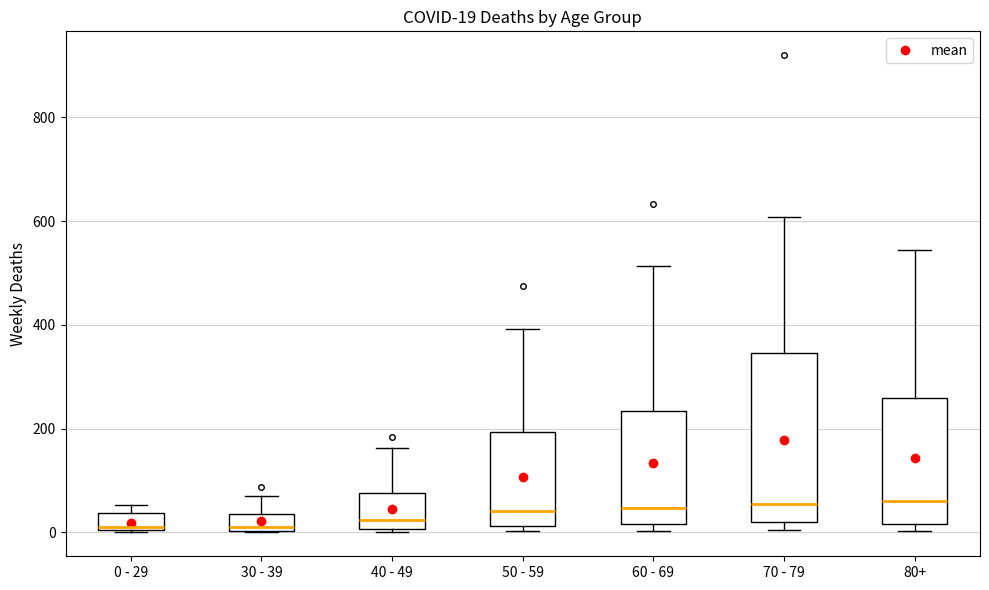

Which box is the tallest, from its lower edge to its upper edge?

70 - 79